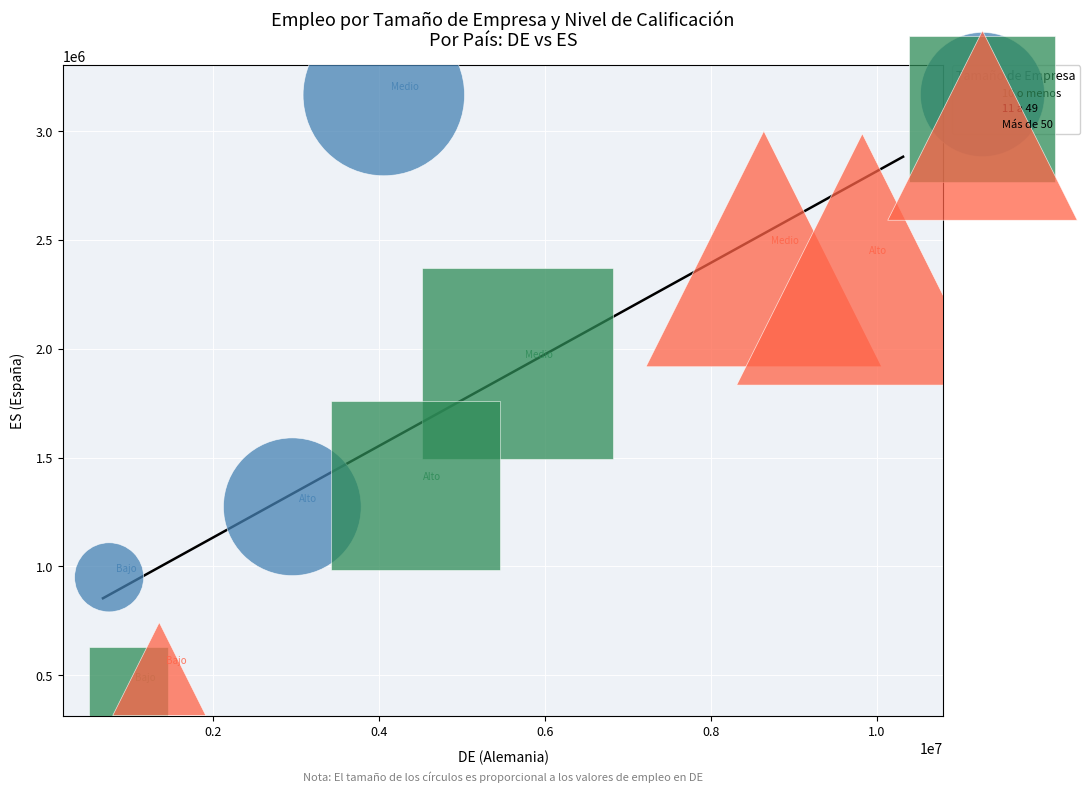

Which series has the largest Y range (max minus min)?

10 o menos